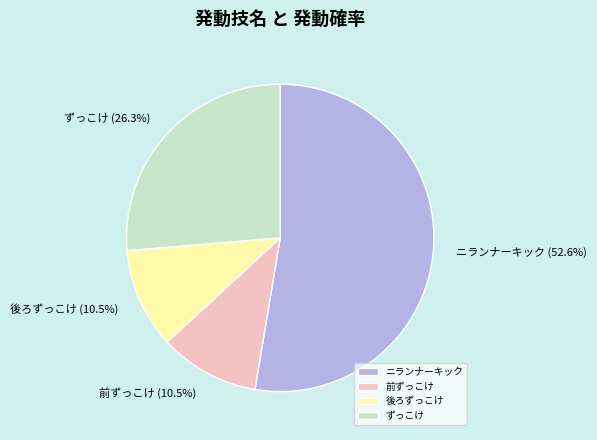

How many segments does this pie chart have?

4